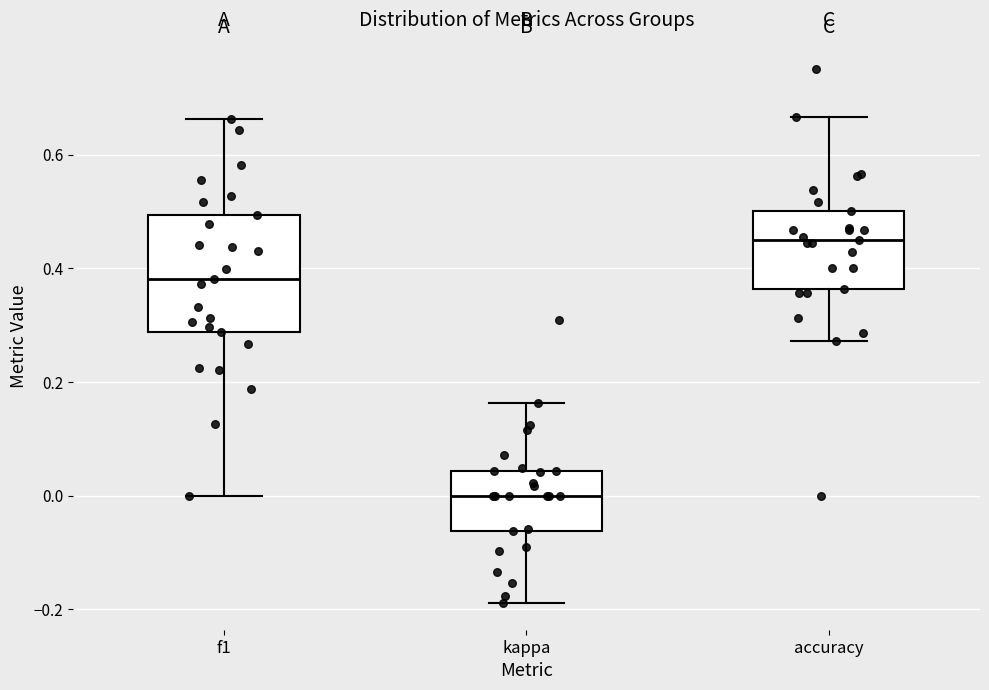

Which box's median line is the lowest?

kappa